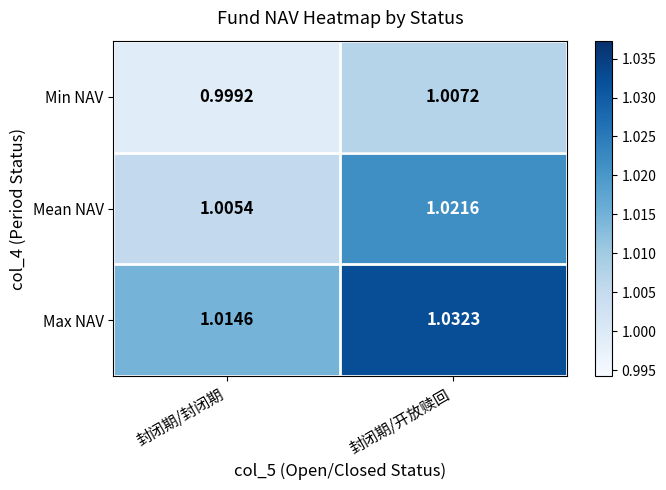

Rank the series by their maximum value, from highest to lowest.

Max NAV, Mean NAV, Min NAV